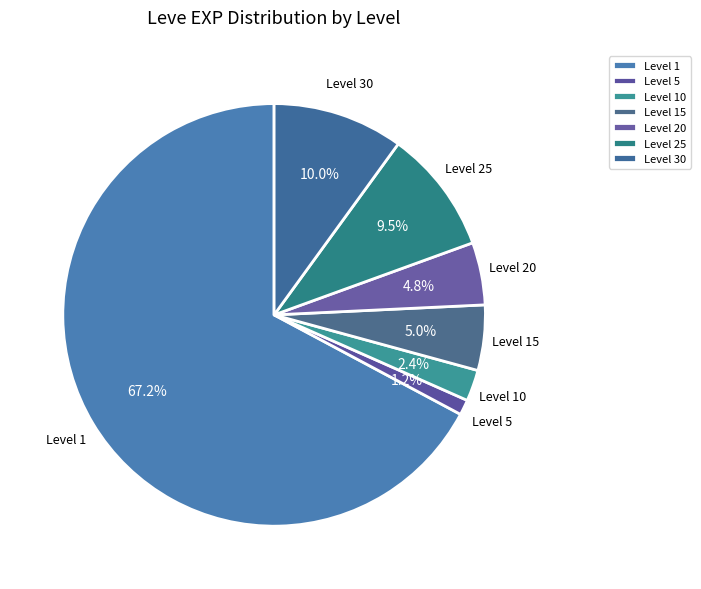

What portion of the pie excludes Level 15?

95.0%